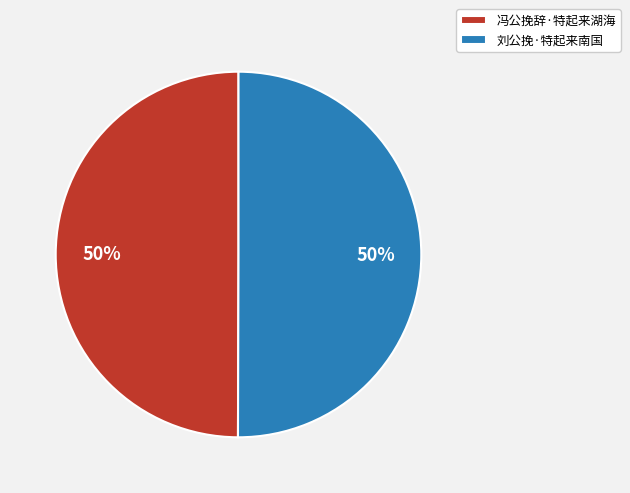

To the nearest percent, what percentage of the pie is 刘公挽·特起来南国?

50%